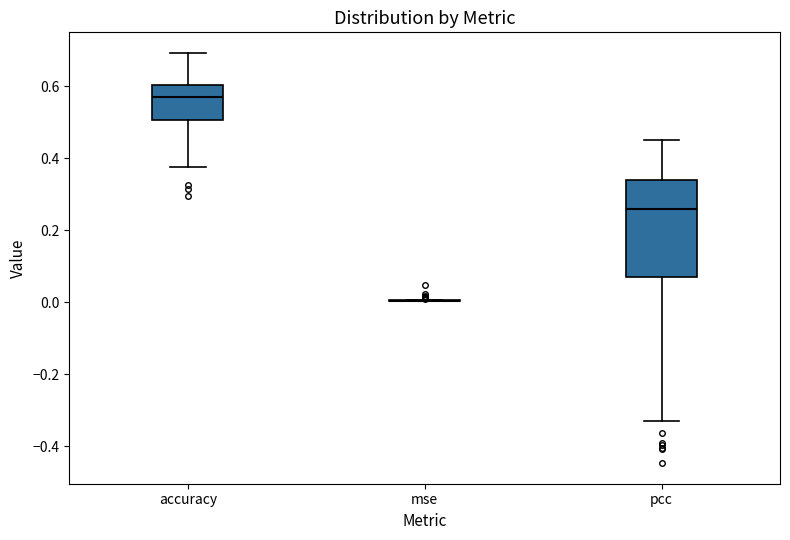

Reading left to right, read every box against the y-axis: the position of its median line, the range the box covers, and the ends of its whiskers. The values are not printed on the chart, so give them approximately, as read against the axis.

accuracy: median 0.56, box 0.50 to 0.60, whiskers 0.38 to 0.70
mse: box collapsed to a line at 0.00, whiskers 0.00 to 0.00
pcc: median 0.26, box 0.08 to 0.34, whiskers -0.32 to 0.44